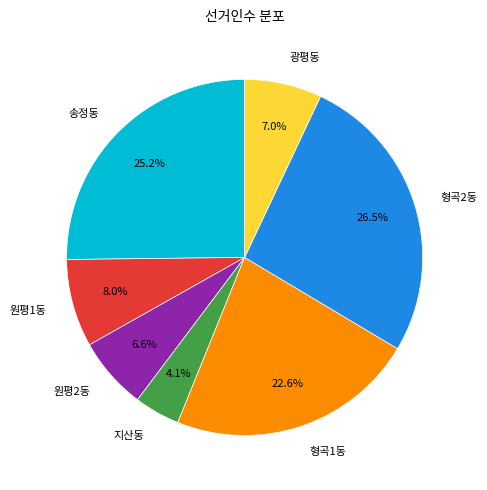

Combined, do 원평2동 and 형곡2동 account for over 50%?

No